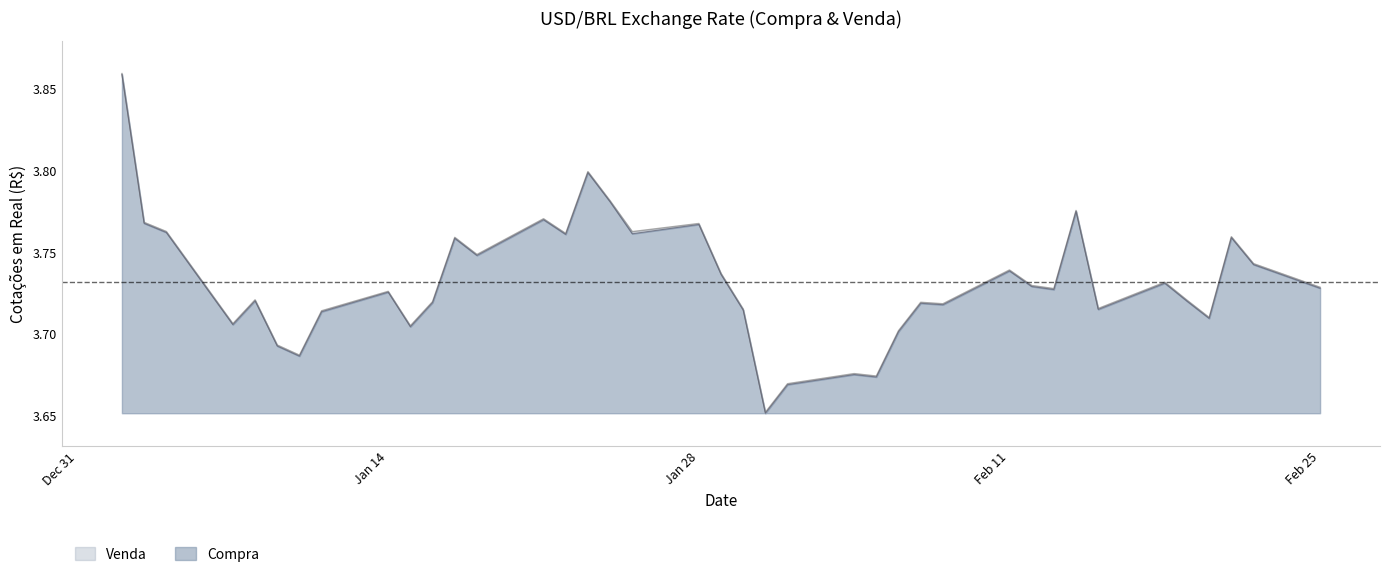

Reading left to right, transcribe all the data shown in this chart.

Compra: 3.9	3.8	3.8	3.7	3.7	3.7	3.7	3.7	3.7	3.7	3.7	3.8	3.7	3.8	3.8	3.8	3.8	3.8	3.8	3.7	3.7	3.7	3.7	3.7	3.7	3.7	3.7	3.7	3.7	3.7	3.7	3.8	3.7	3.7	3.7	3.7	3.8	3.7	3.7
Venda: 3.9	3.8	3.8	3.7	3.7	3.7	3.7	3.7	3.7	3.7	3.7	3.8	3.7	3.8	3.8	3.8	3.8	3.8	3.8	3.7	3.7	3.7	3.7	3.7	3.7	3.7	3.7	3.7	3.7	3.7	3.7	3.8	3.7	3.7	3.7	3.7	3.8	3.7	3.7